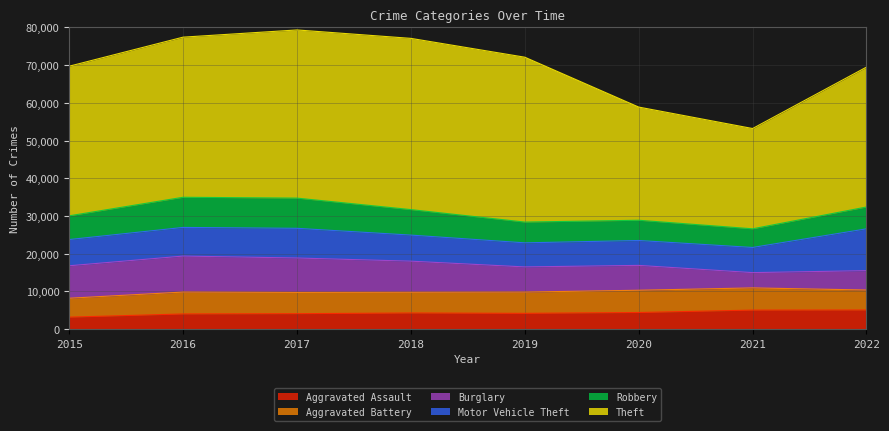

How many intersections are there between Robbery and Aggravated Assault?

2